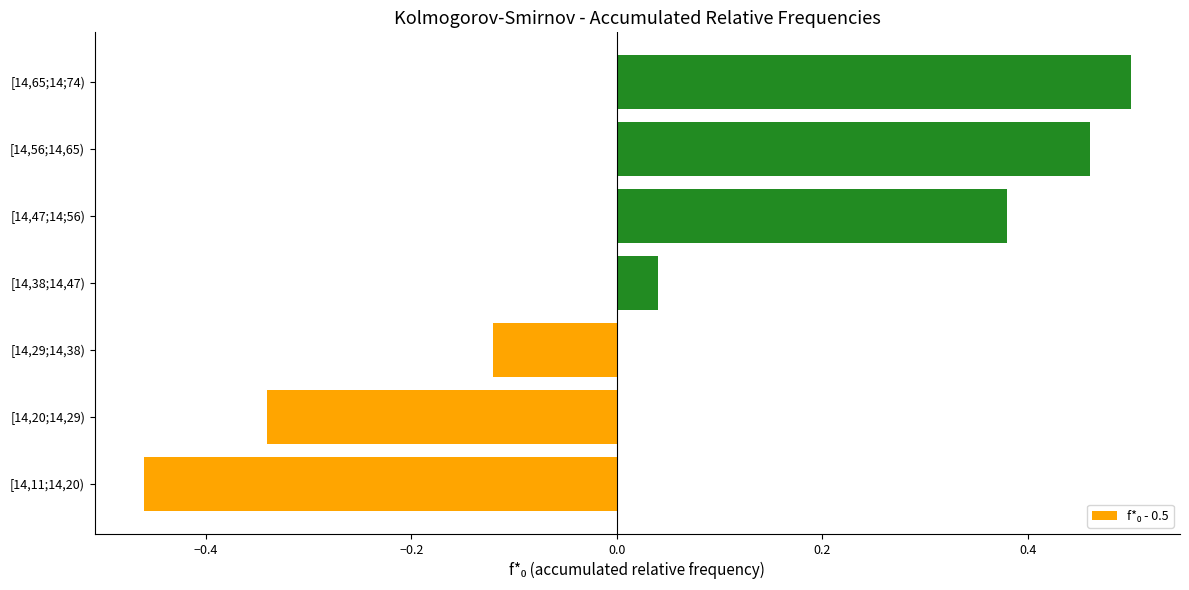

Which category has the highest value across all series?

[14,65;14;74)